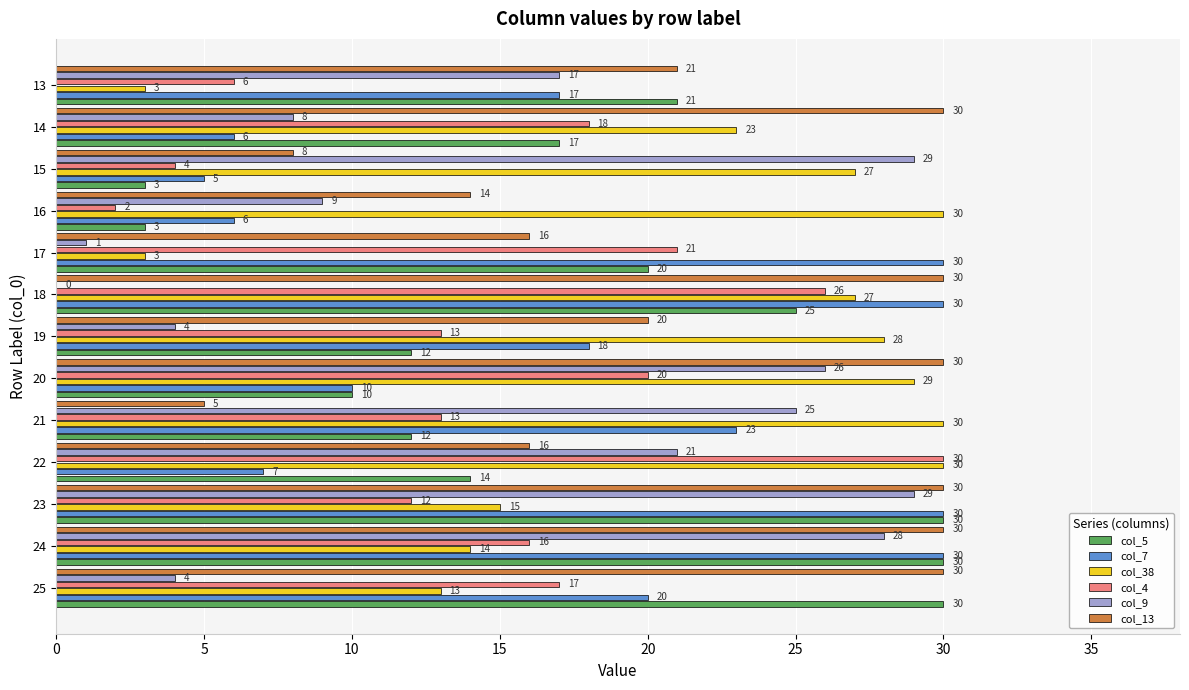

Between 19 and 14, which series saw the biggest shift?

col_7